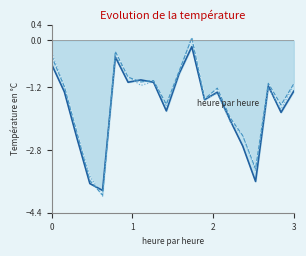

Reading left to right, transcribe all the data shown in this chart.

Vc_line: -0.6	-1.3	-2.5	-3.7	-3.8	-0.4	-1.1	-1.0	-1.1	-1.8	-0.8	-0.2	-1.5	-1.3	-2.0	-2.7	-3.6	-1.2	-1.8	-1.3
step_pred_line: -0.4	-1.2	-2.4	-3.6	-4.0	-0.3	-0.9	-1.1	-1.0	-1.6	-0.8	0.1	-1.5	-1.2	-2.0	-2.4	-3.3	-1.1	-1.6	-1.1
sim_pred_line: -0.3	-1.2	-2.4	-3.5	-4.0	-0.4	-0.9	-1.1	-1.0	-1.7	-0.8	0.1	-1.5	-1.4	-2.1	-2.4	-3.3	-1.2	-1.8	-1.1